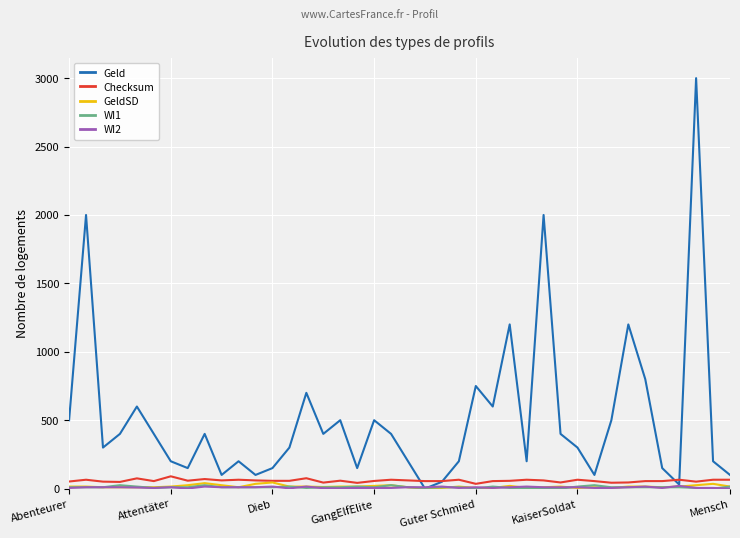

Which series has the largest range (max minus min)?

Geld